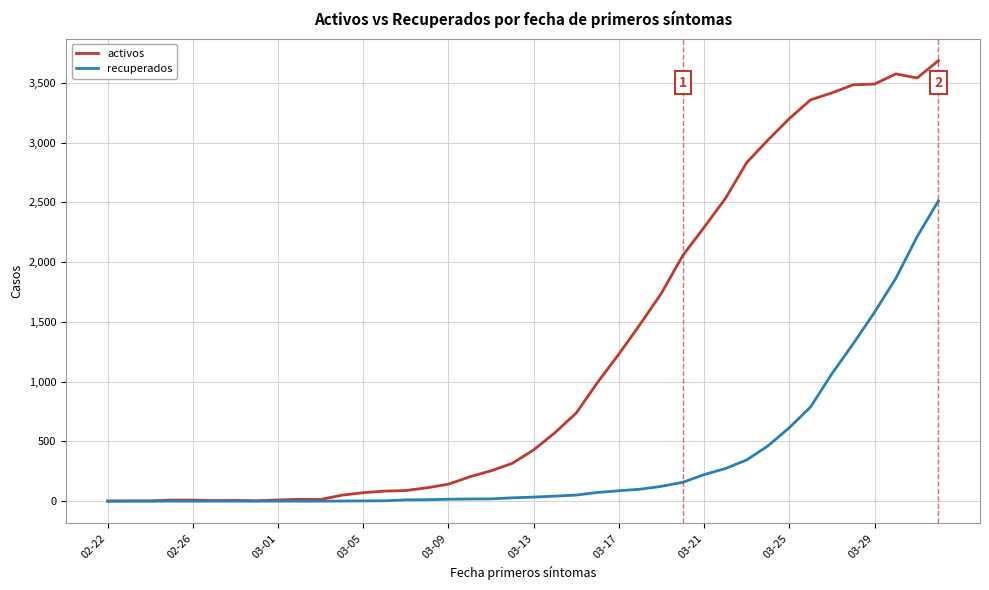

What is the highest value of the activos series?

3687